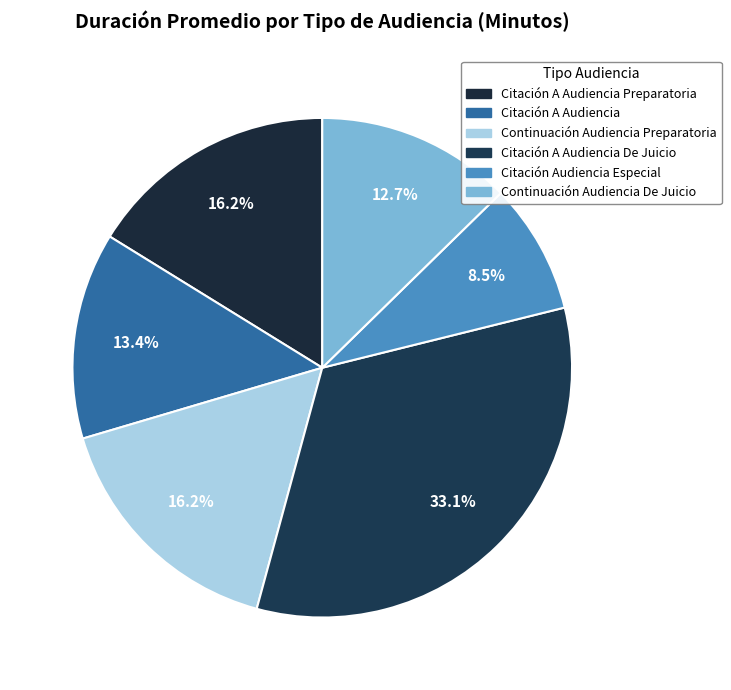

How many segments does this pie chart have?

6